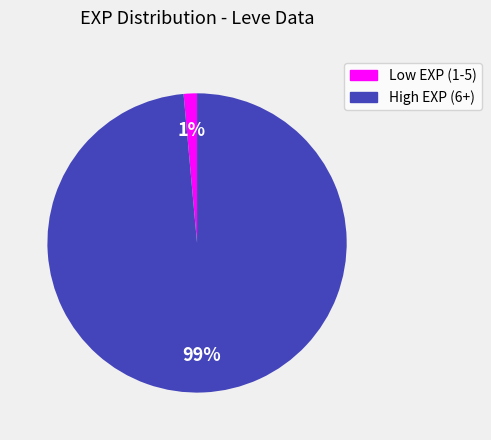

Count the number of slices in the pie.

2